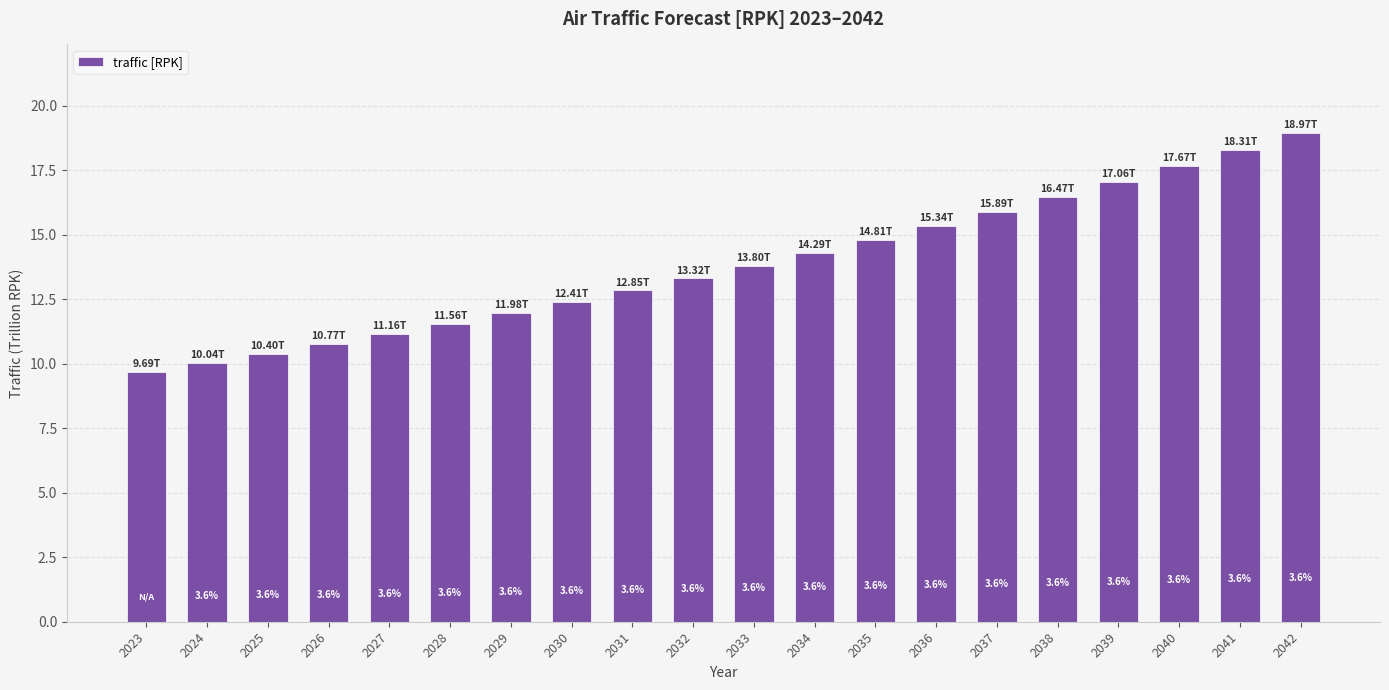

How many bars are there in total?

20